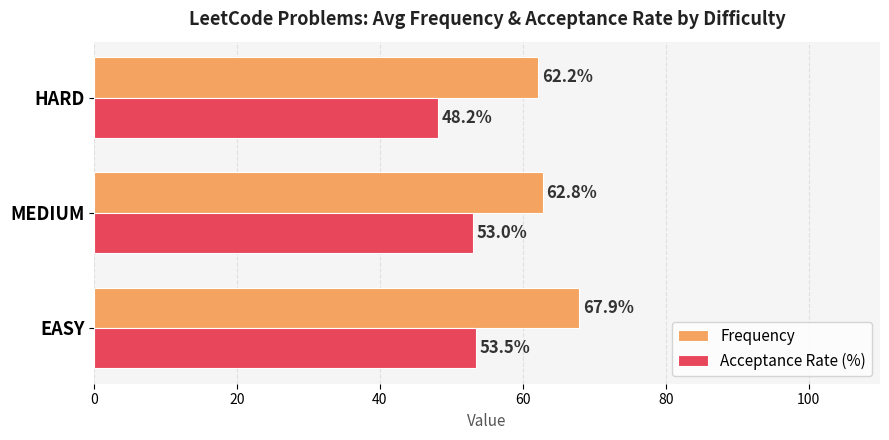

What are all the series names shown in the legend?

Frequency, Acceptance Rate (%)